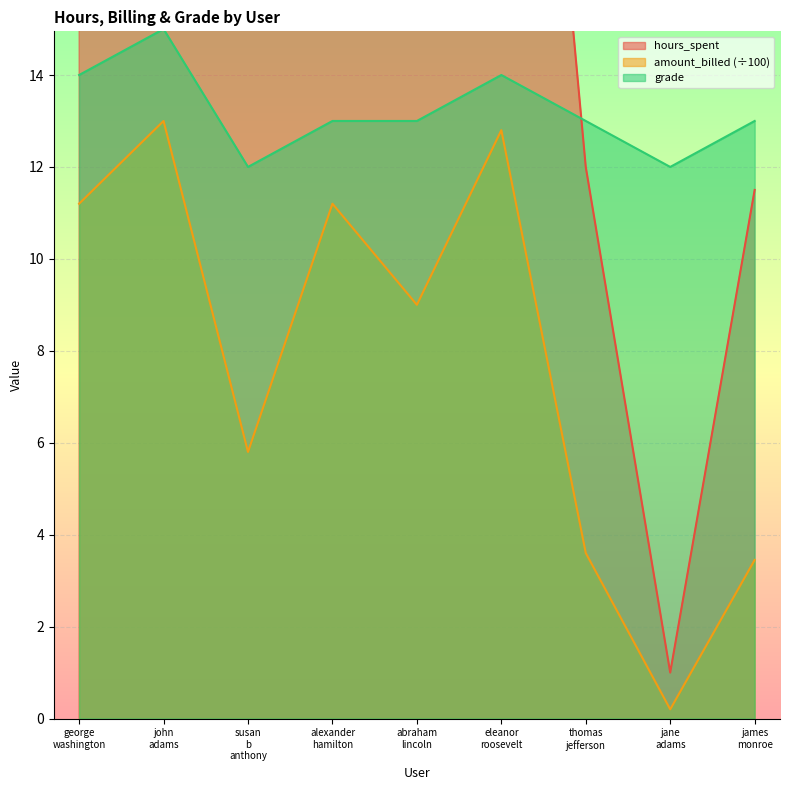

What is the value of the hours_spent point at the 3rd from the left?

29.0